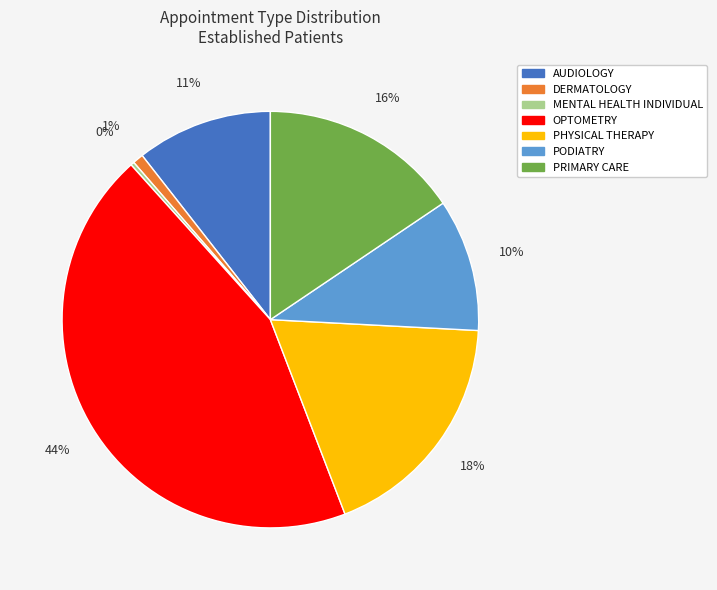

Does PODIATRY account for over 50% of the chart?

No